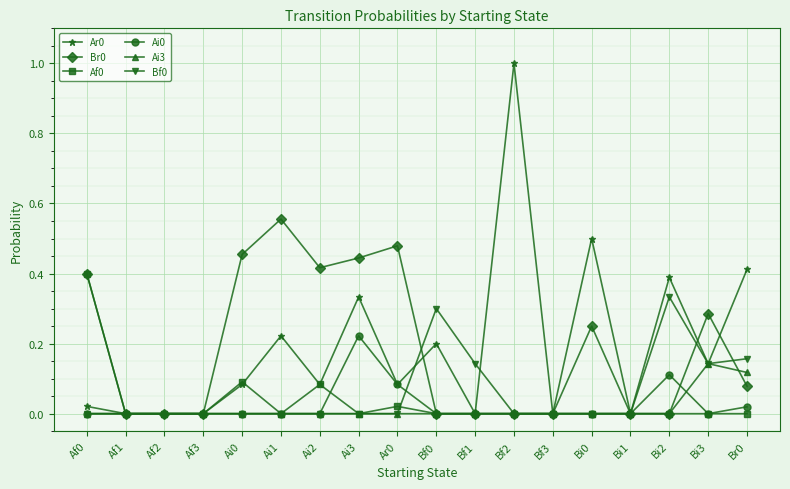

What is the sum of all Ar0 values?

3.5